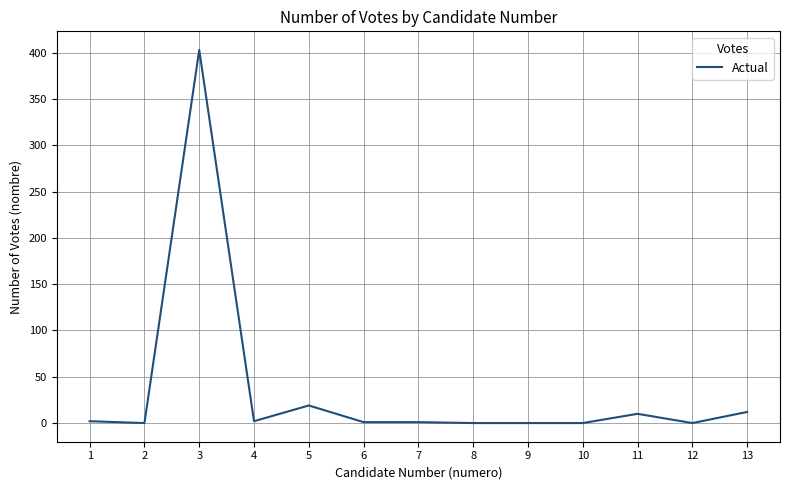

What is the difference between the maximum and minimum values?

403